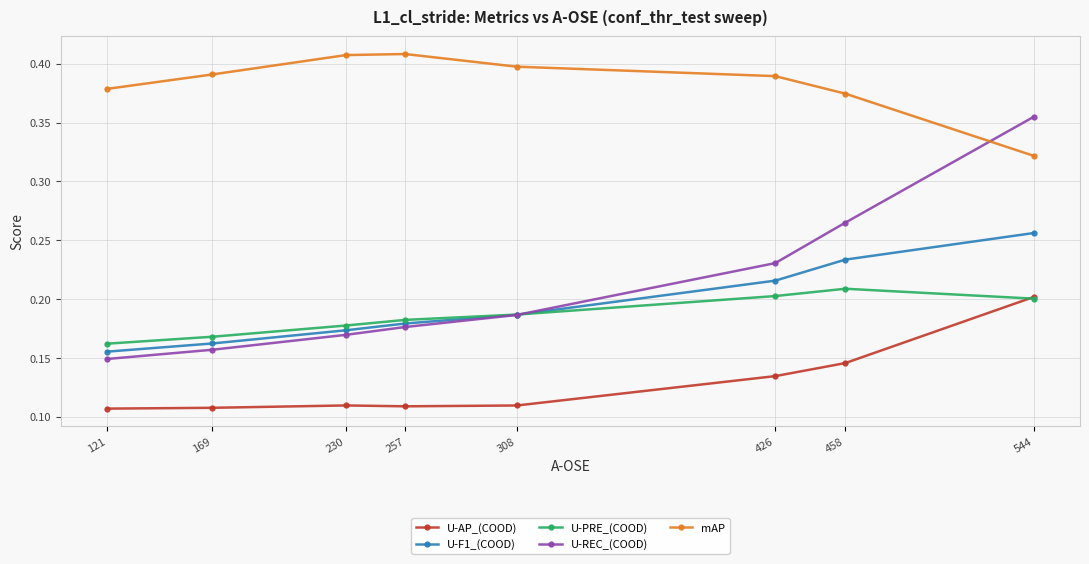

True or false: mAP and U-AP_(COOD) cross at least once.

False